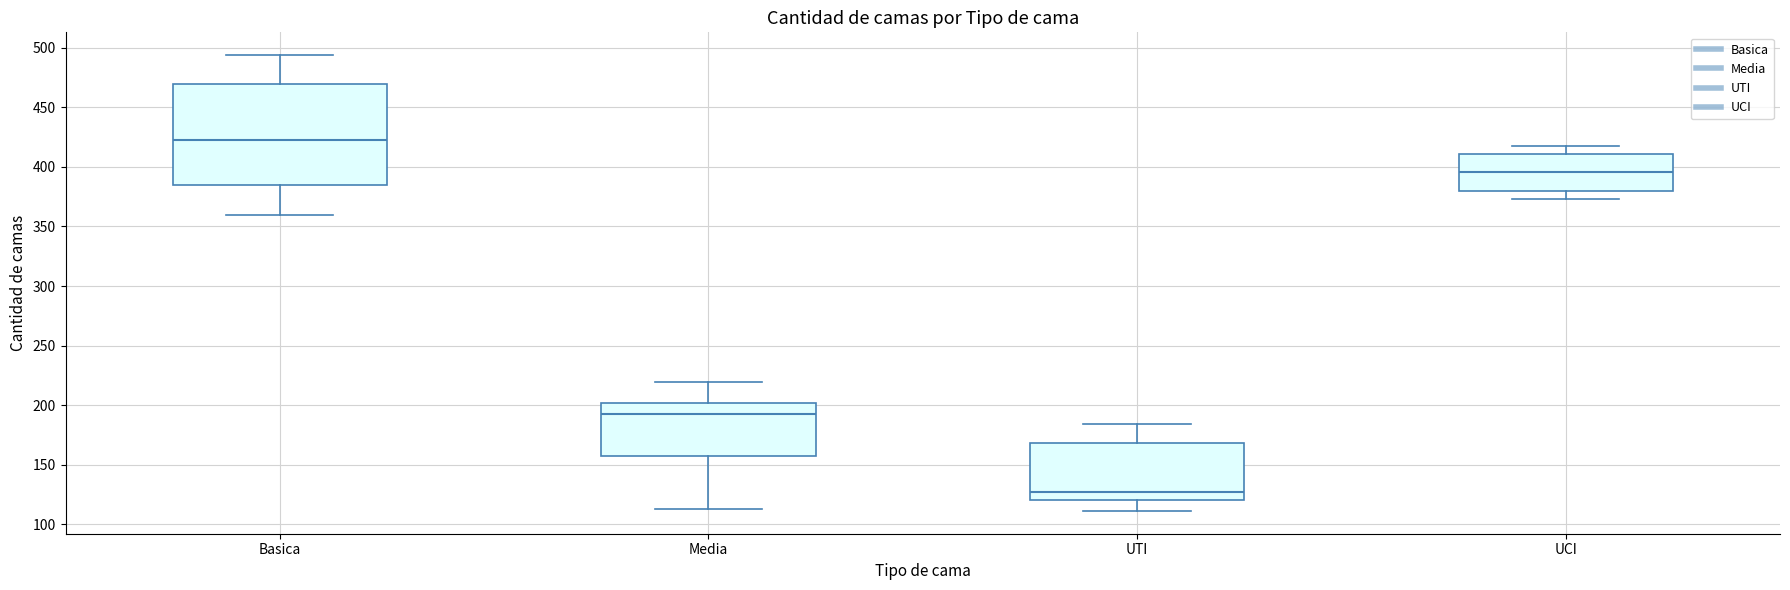

Reading left to right, transcribe this box plot: for each box, give where its median line is, the range the box spans, and where its two whiskers end, as read against the y-axis. The values are not printed on the chart, so give them approximately, as read against the axis.

Basica: median 425, box 385 to 470, whiskers 360 to 495
Media: median 195, box 155 to 200, whiskers 115 to 220
UTI: median 125, box 120 to 170, whiskers 110 to 185
UCI: median 395, box 380 to 410, whiskers 375 to 420